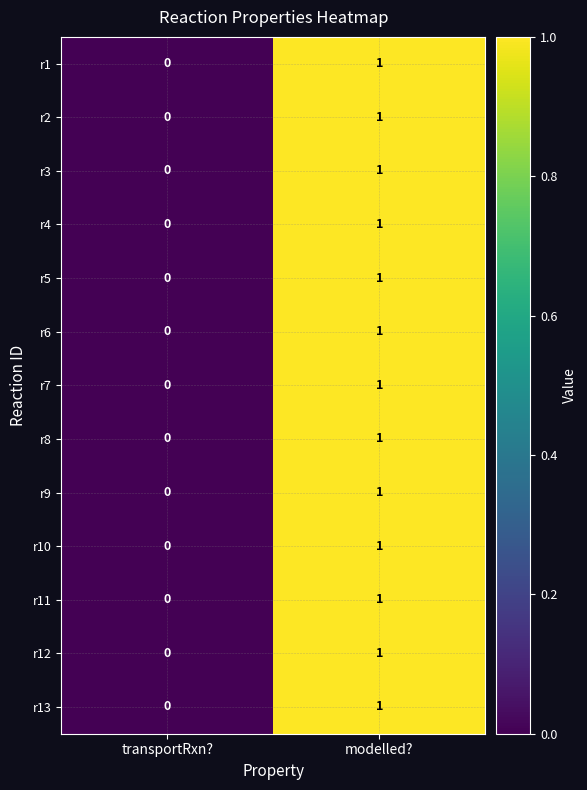

Is it true that r5 equals 1 at modelled??

True